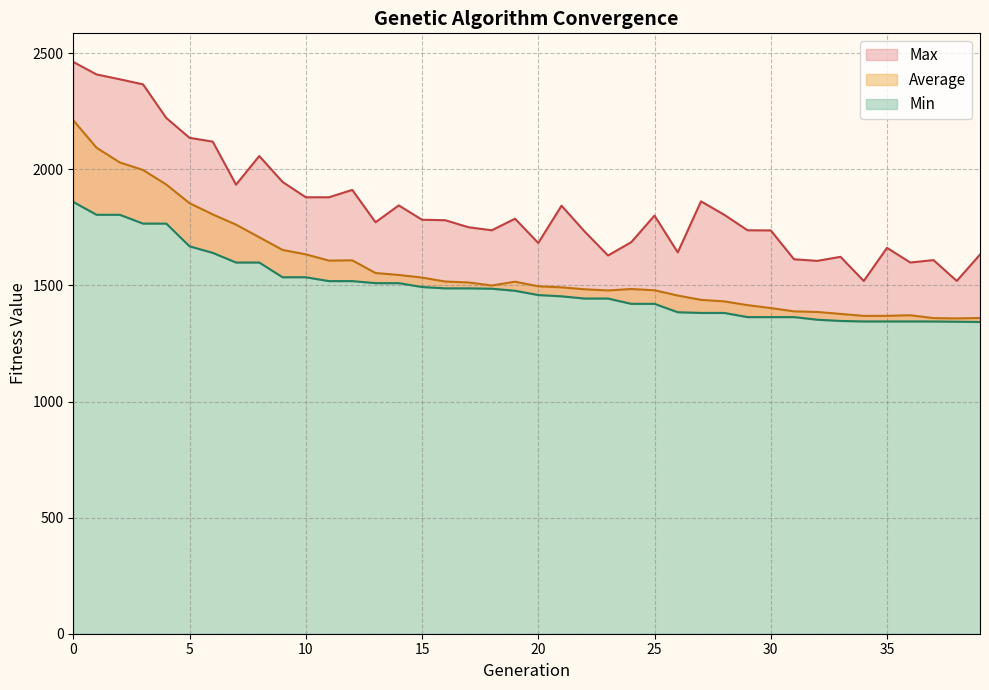

How many lines are shown in the chart?

3